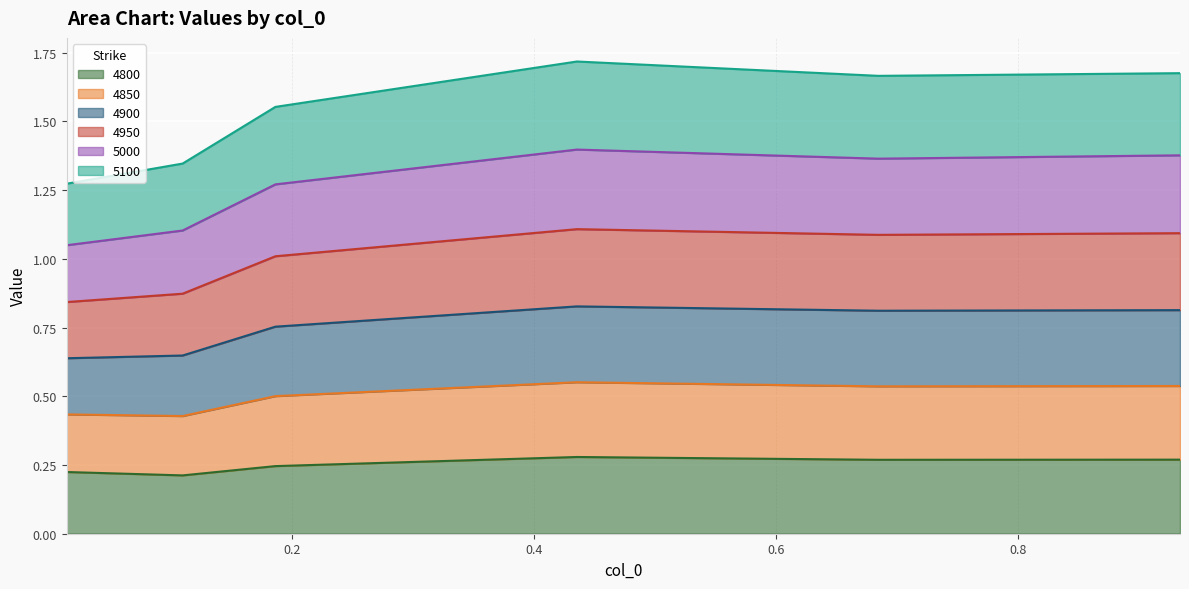

True or false: 4800 and 4900 cross at least once.

False